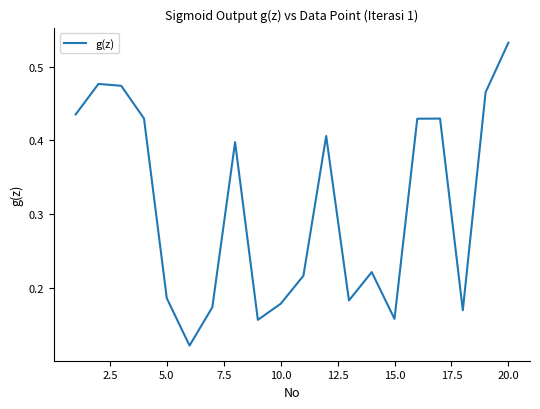

Does the chart display data point markers on the line(s)?

No